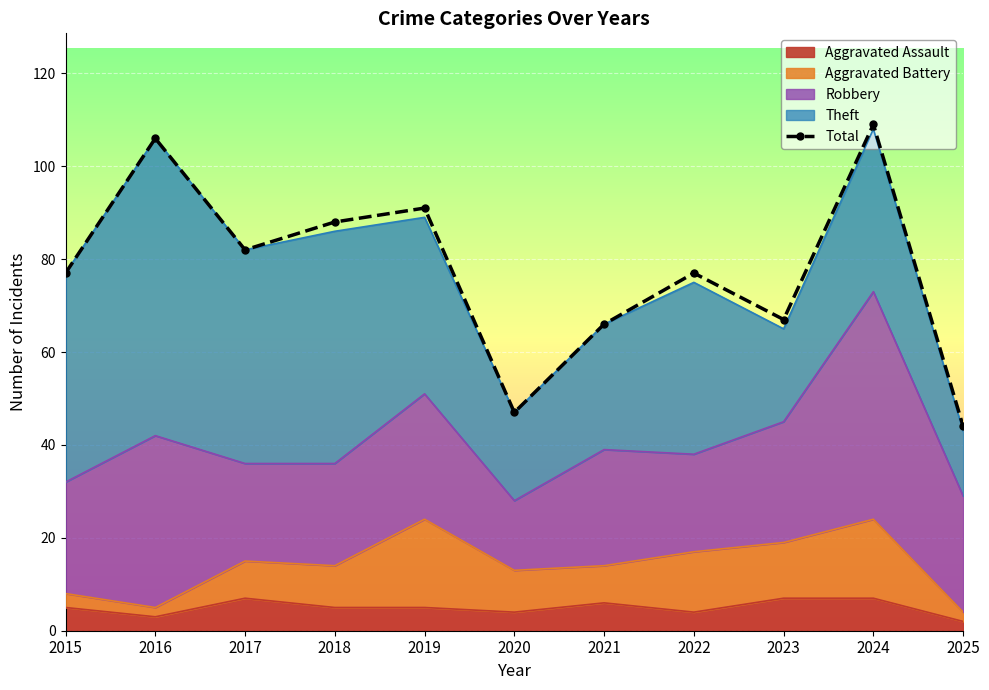

What is the value of the 4th point from the left?

88